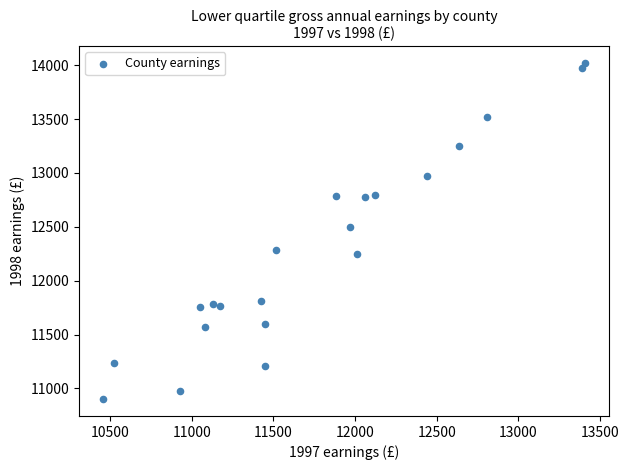

What Y value in the scatter plot is closest to 12460?

12502